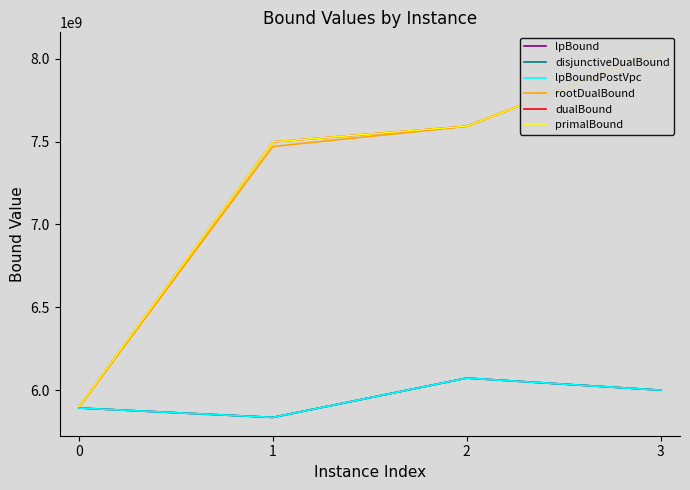

Which label corresponds to the smallest value in the chart?

1